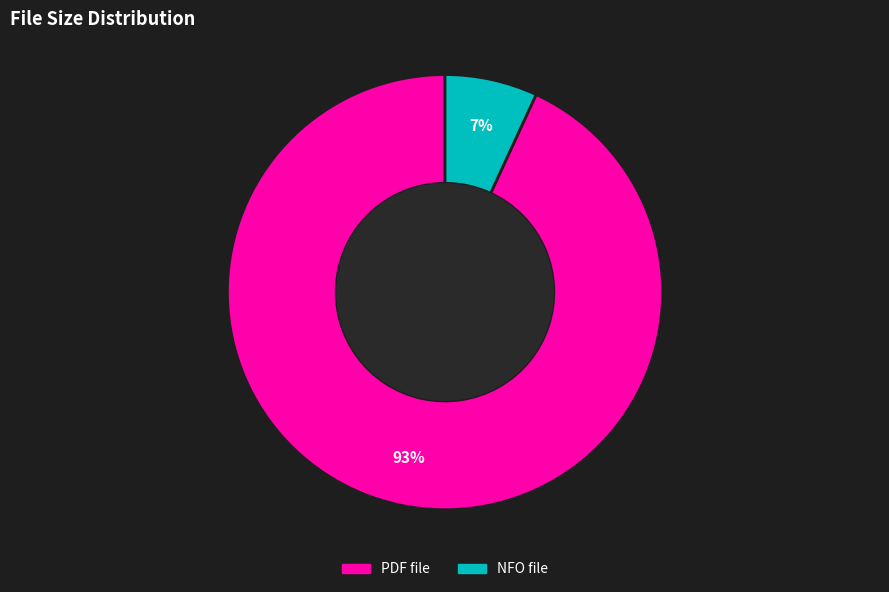

To the nearest percent, what is the difference between the largest and smallest slice percentages?

86%